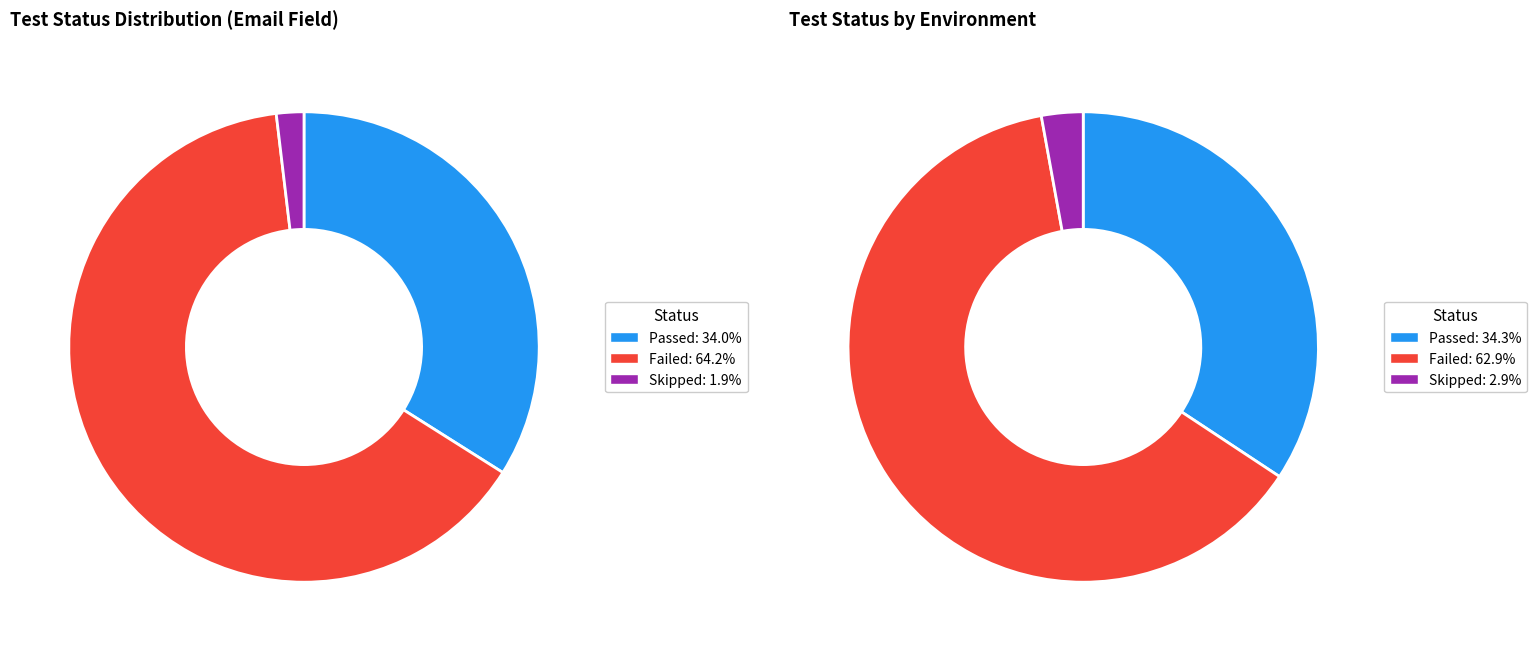

Which slice is the smallest?

Skipped